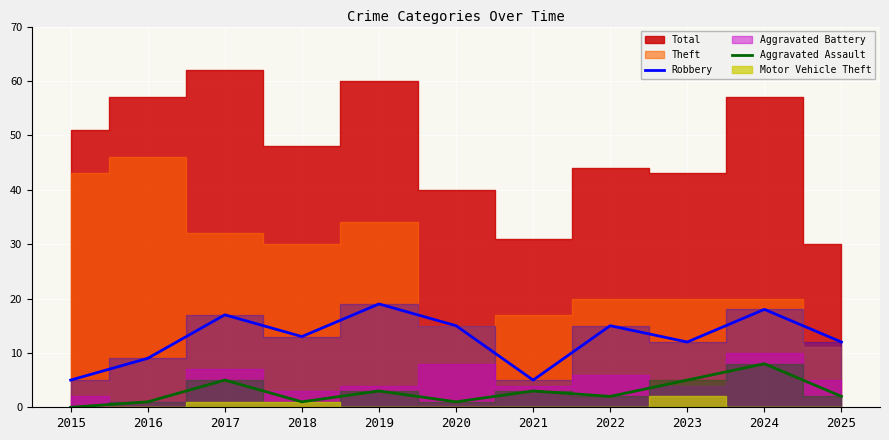

Read the Aggravated Assault value at 2020.

1